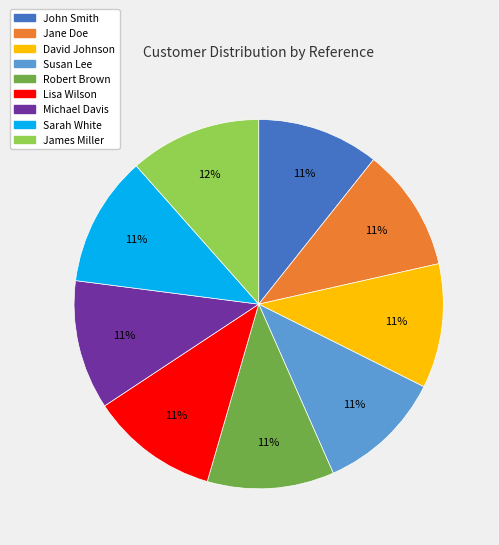

Does any single category account for the majority?

No